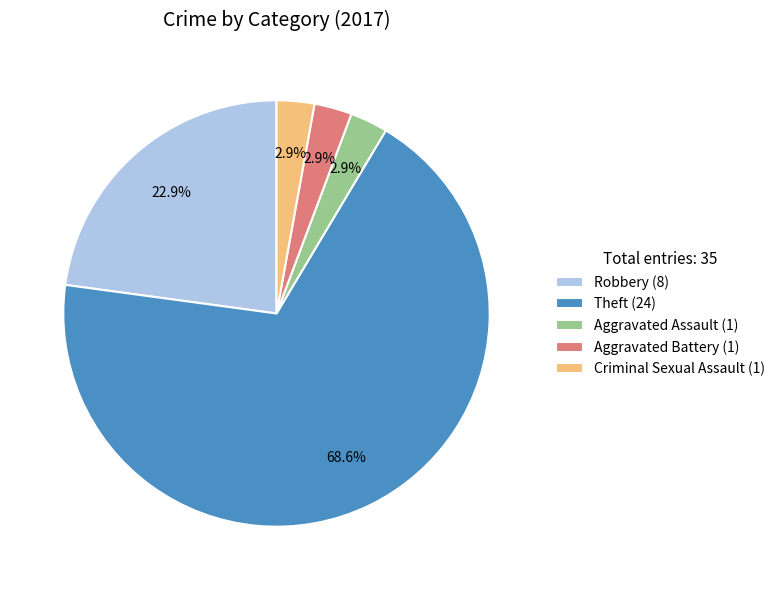

To the nearest percent, what is the average slice percentage?

20%